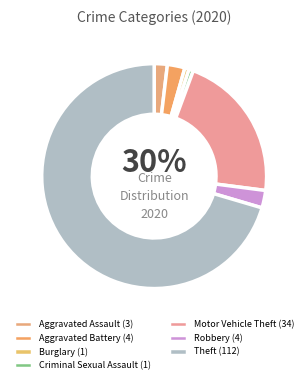

Which slice is the largest?

Theft